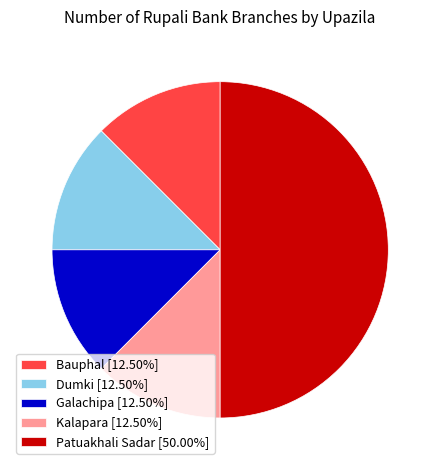

Do Dumki [12.50%] and Galachipa [12.50%] together represent more than half of the pie?

No